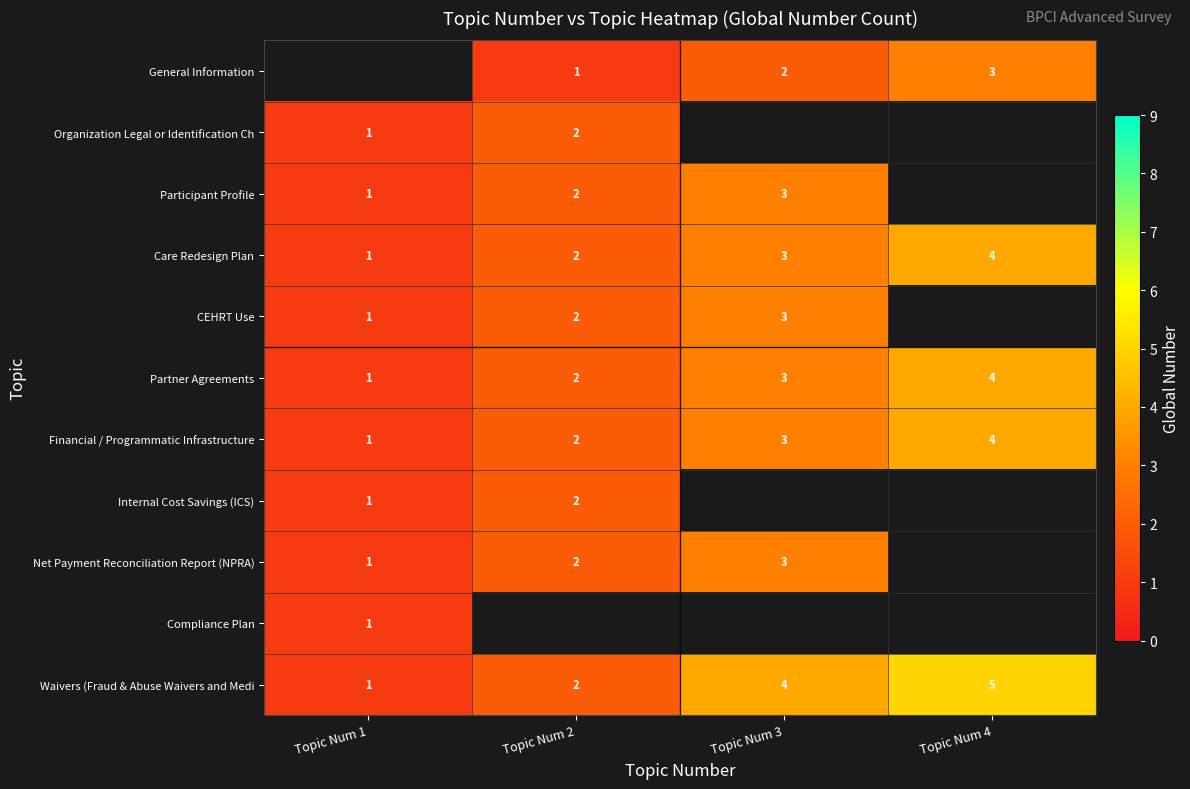

List the labels in order of Care Redesign Plan value, largest first.

Topic Num 4, Topic Num 3, Topic Num 2, Topic Num 1